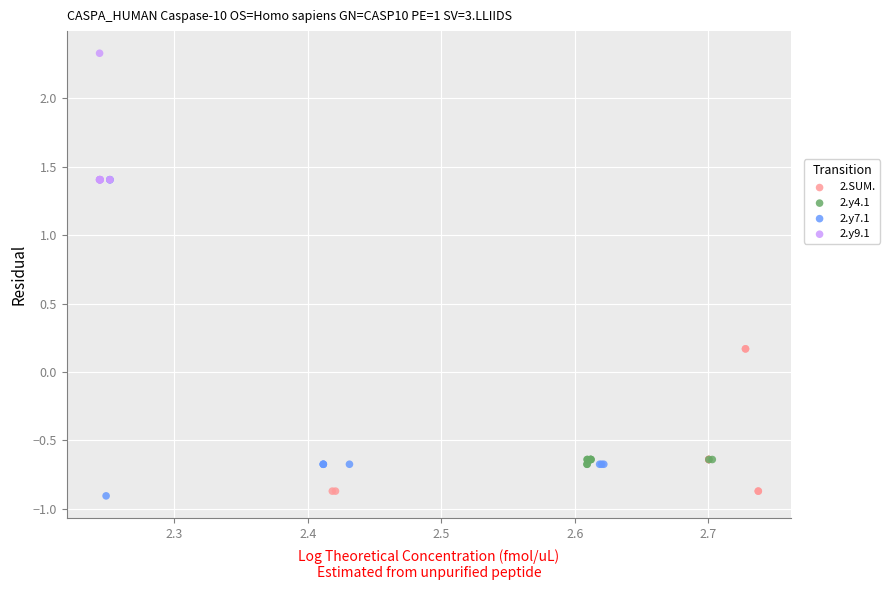

Which series contains the lowest Y value?

2.y7.1